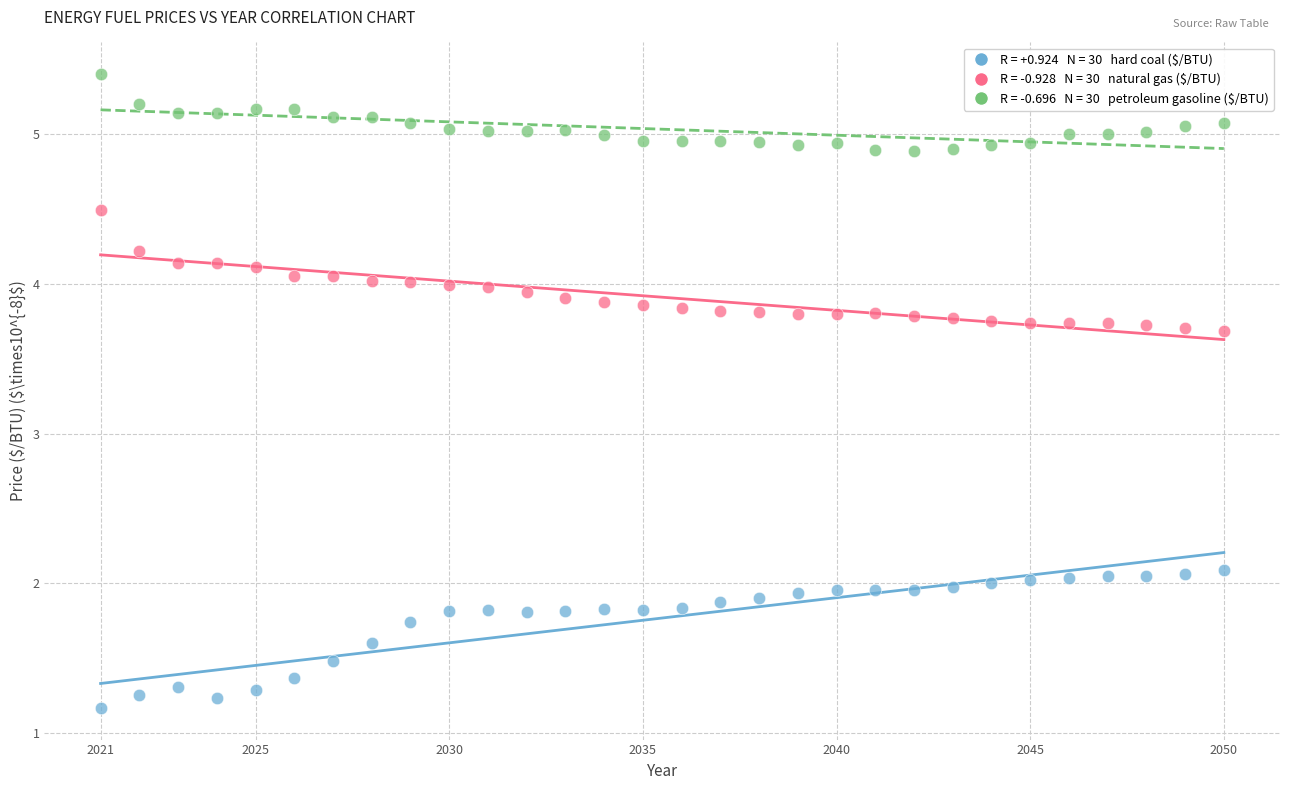

Across all data points, what is the range of Y values (max minus min)?

4.2